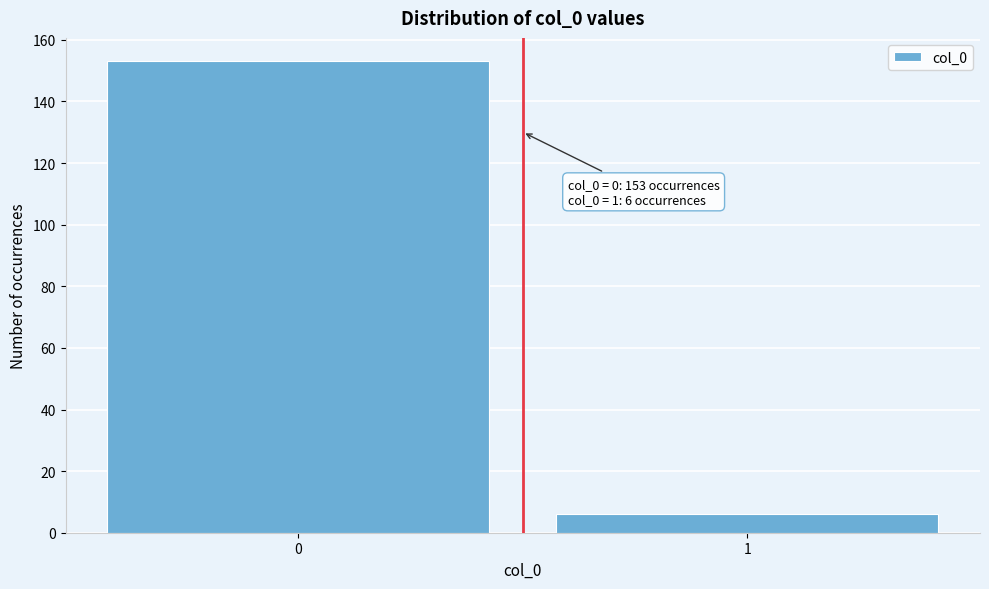

Reading right to left, what are all the values shown in this chart?

1=6	0=153